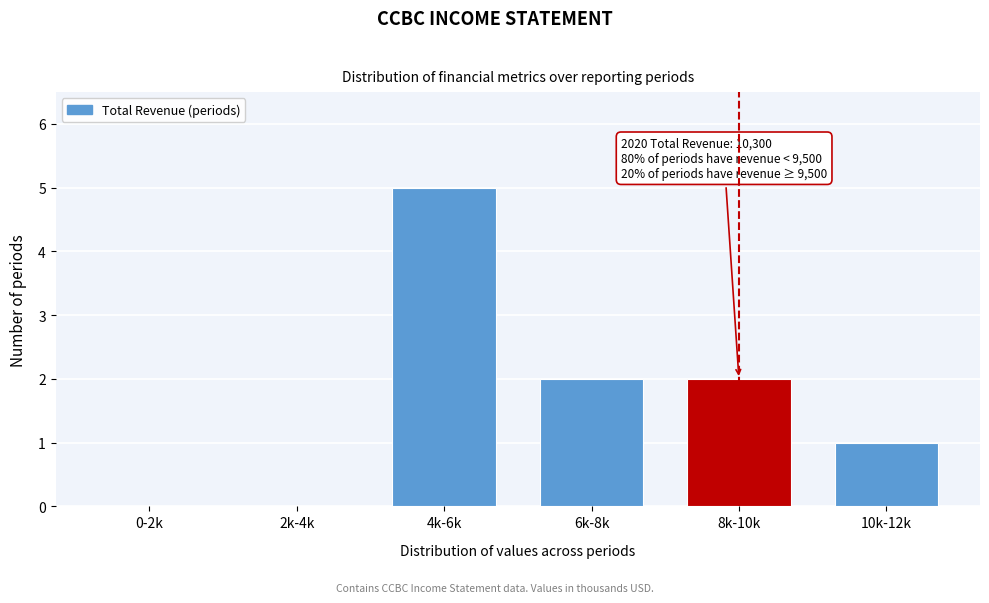

Reading right to left, what are all the values shown in this chart?

10k-12k=1	8k-10k=2	6k-8k=2	4k-6k=5	2k-4k=0	0-2k=0